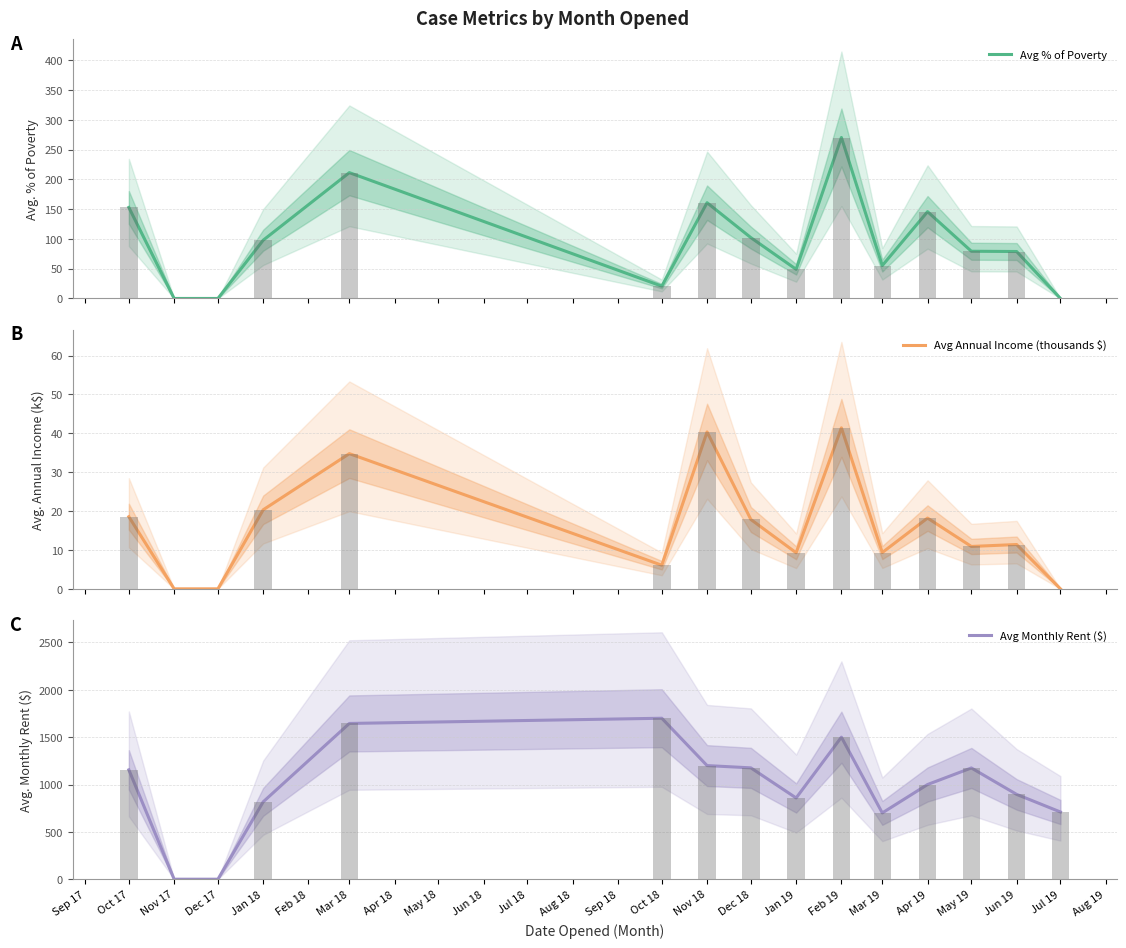

How many bars are there in each group?

3